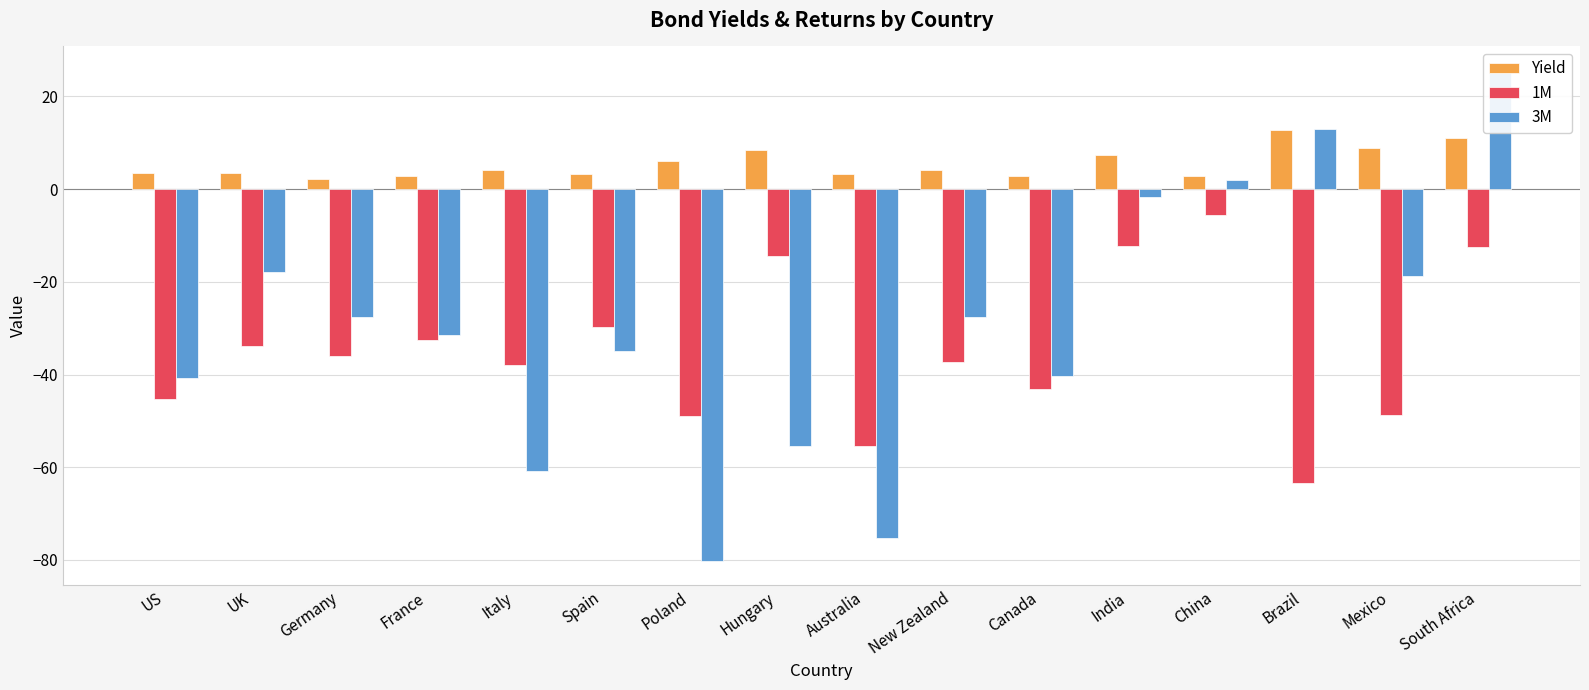

What is the average value of the 3M series?

-29.5